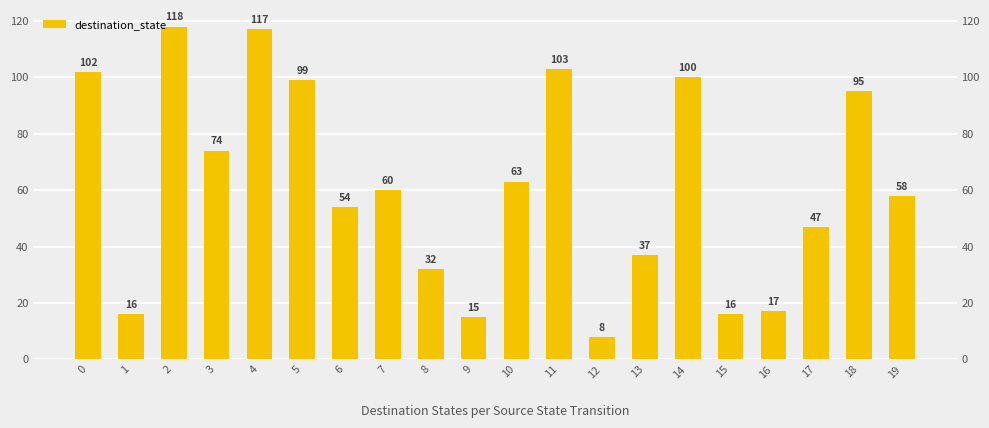

Rank the categories by value from highest to lowest.

2, 4, 11, 0, 14, 5, 18, 3, 10, 7, 19, 6, 17, 13, 8, 16, 1, 15, 9, 12